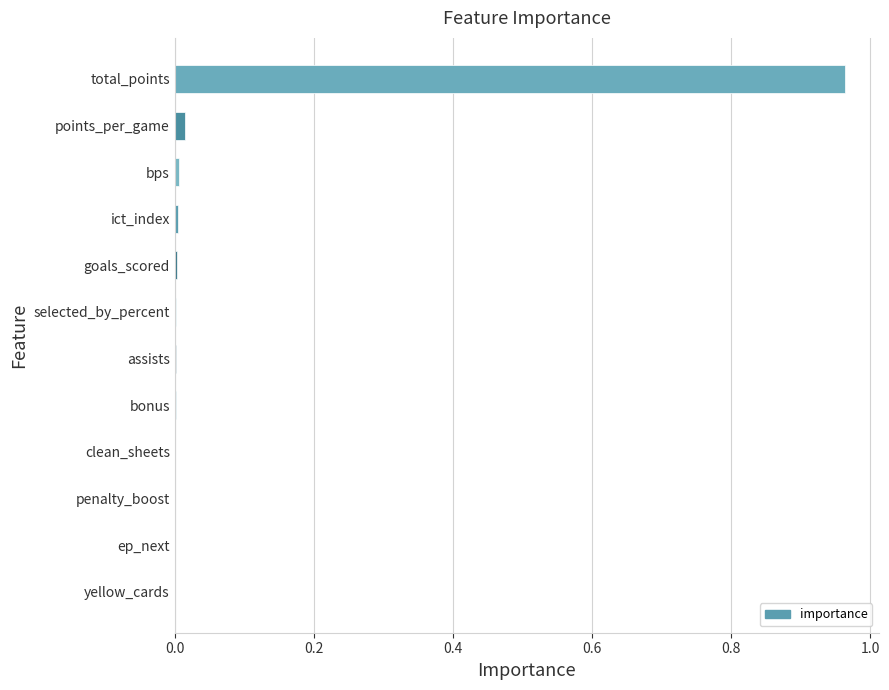

True or false: the data shows 0.0 at bps.

True